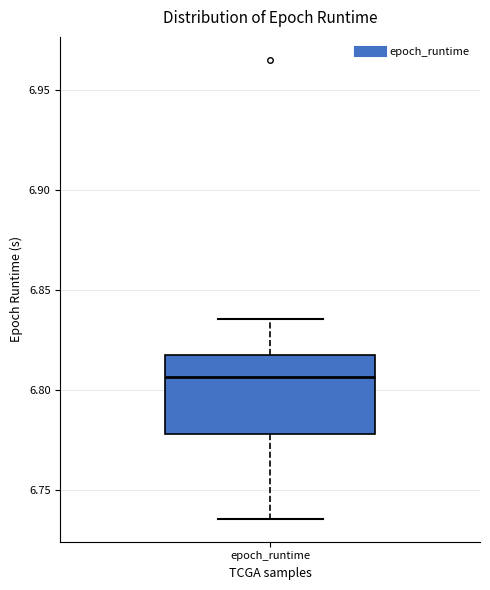

Where does the lower whisker of the box for epoch_runtime end on the y-axis? The values are not printed on the chart, so give them approximately, as read against the axis.

6.735